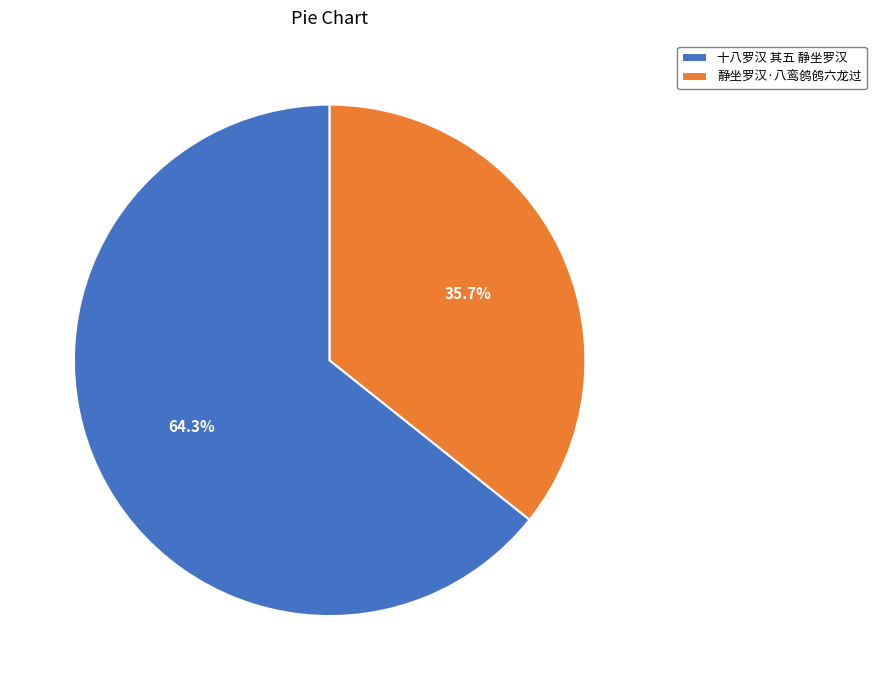

Combined, do 静坐罗汉·八鸾鸧鸧六龙过 and 十八罗汉 其五 静坐罗汉 account for over 50%?

Yes